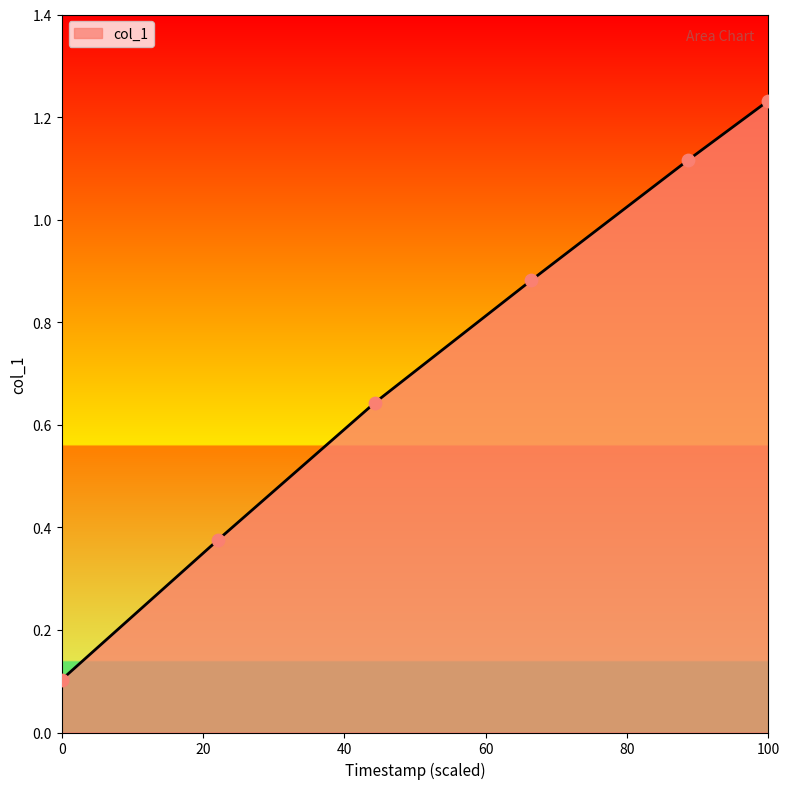

True or false: there are more than 1 points higher than both neighbors.

False